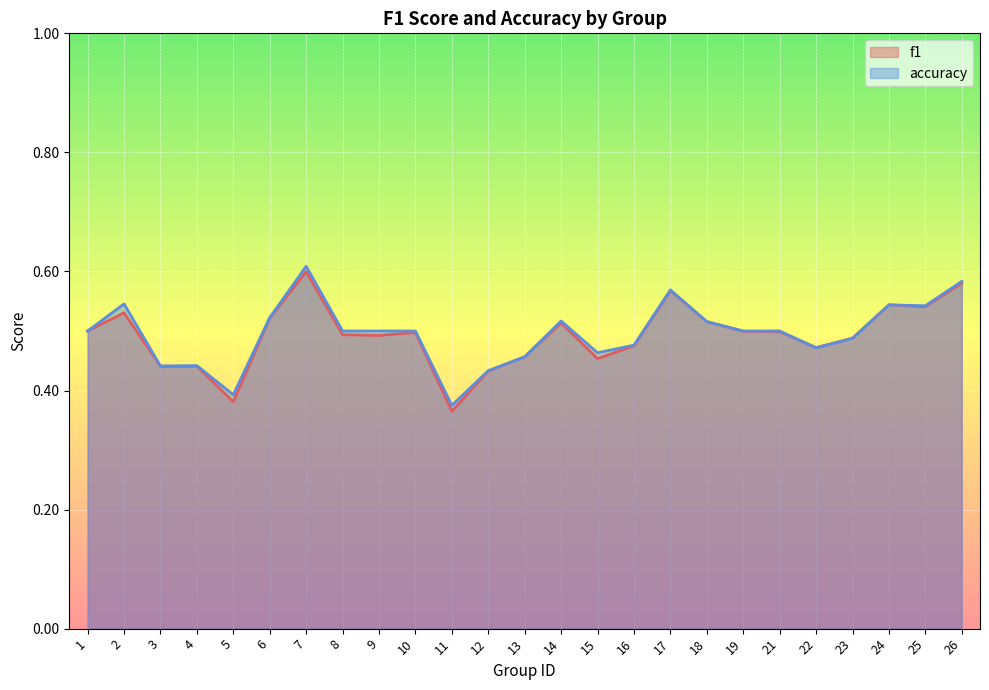

What is the total value across all series at 25?

1.1